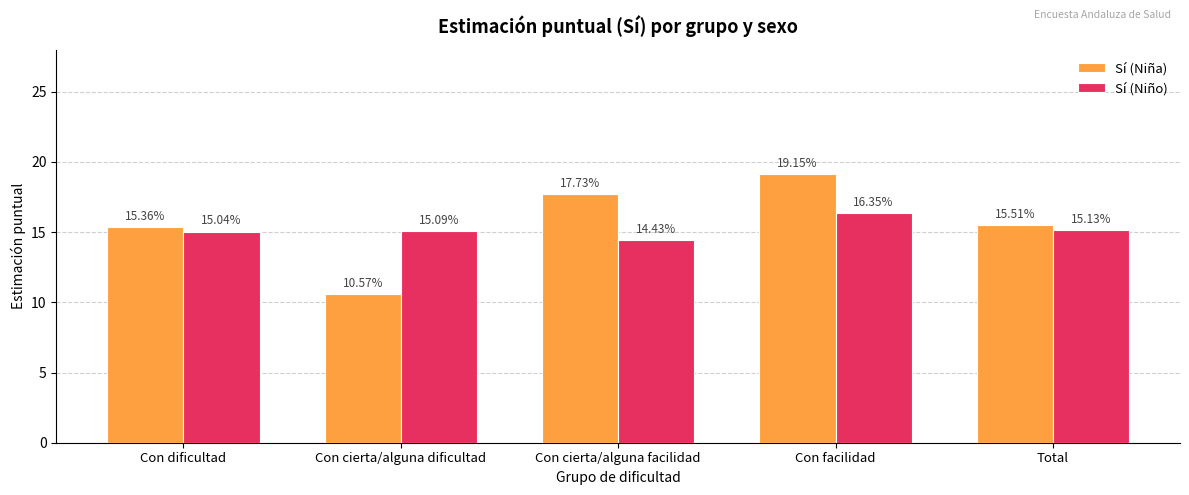

What are all the series names shown in the legend?

Sí (Niña), Sí (Niño)